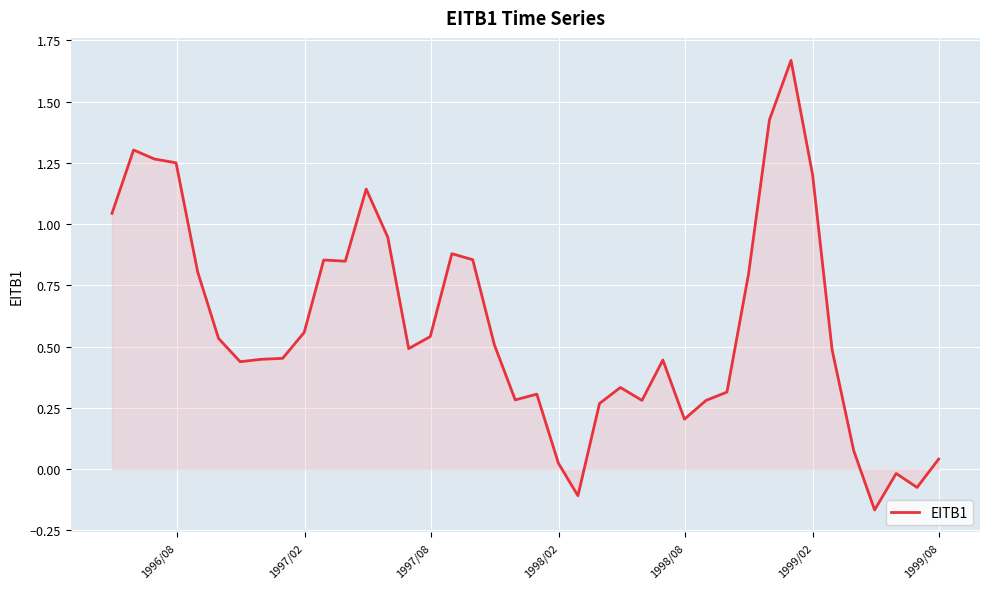

Does the chart display data point markers on the line(s)?

No